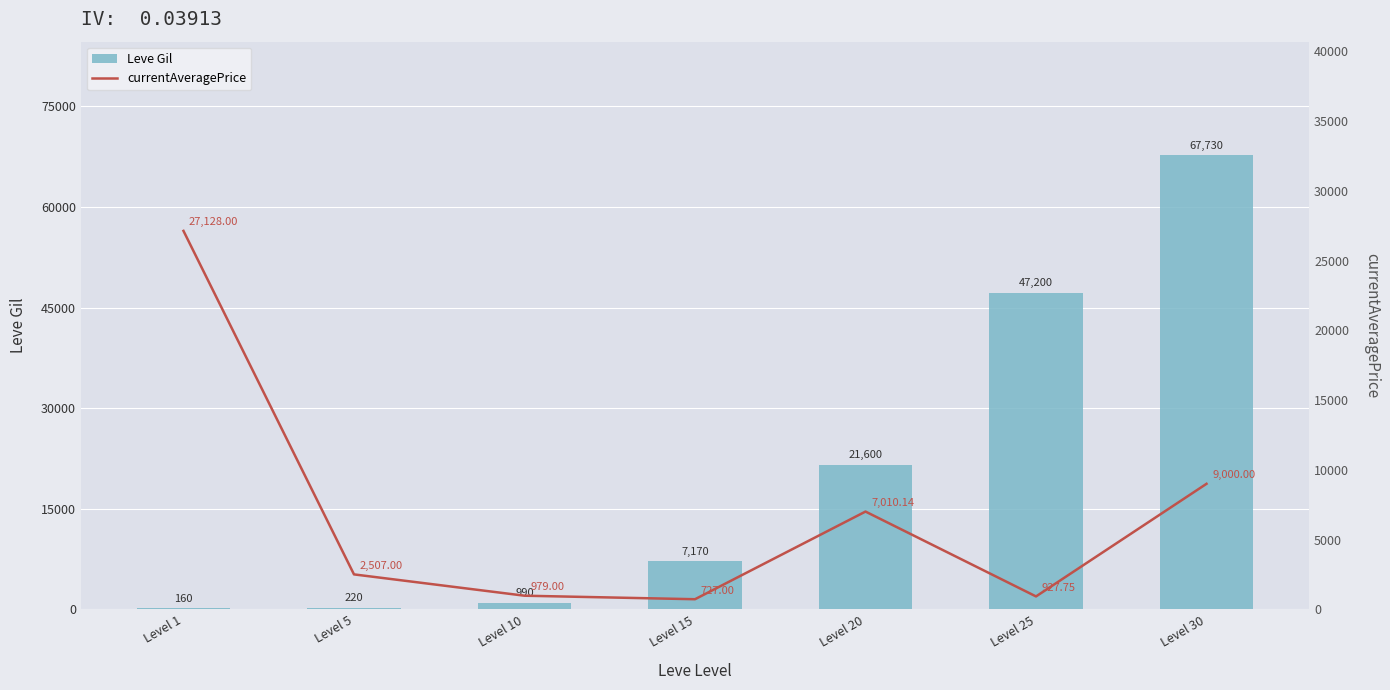

What is the difference between the highest and lowest values at Level 30?

58730.0